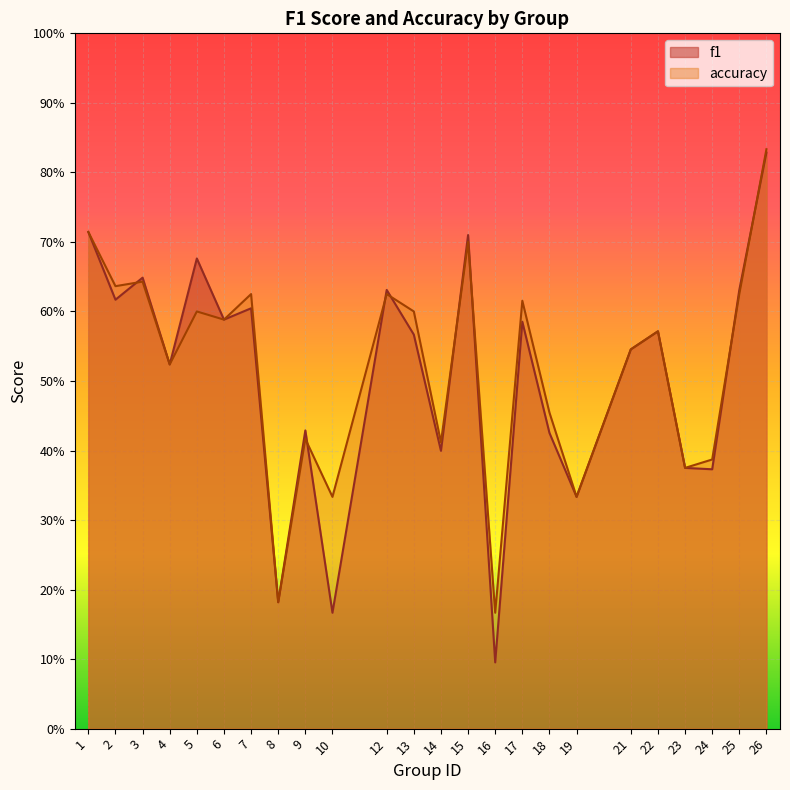

How many lines are shown in the chart?

2